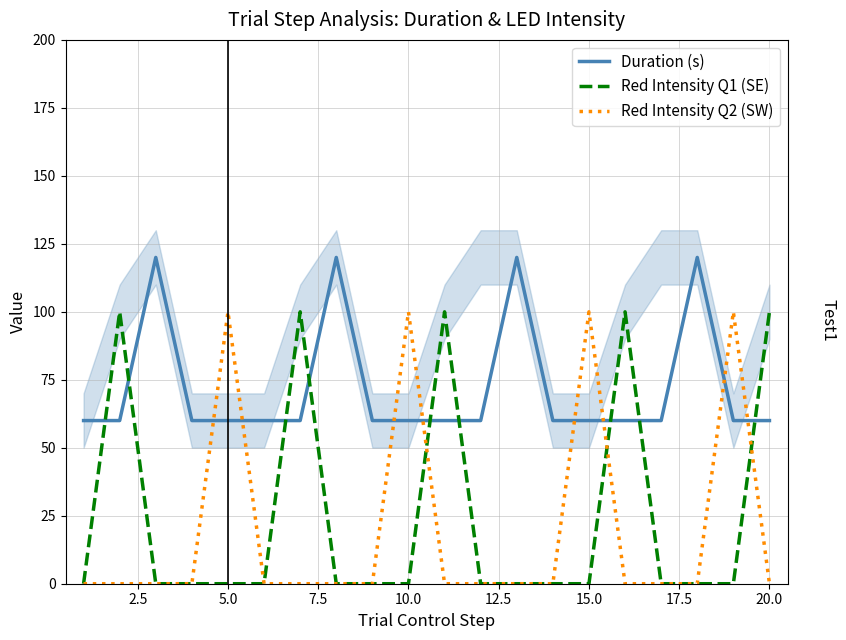

How many lines are shown in the chart?

3